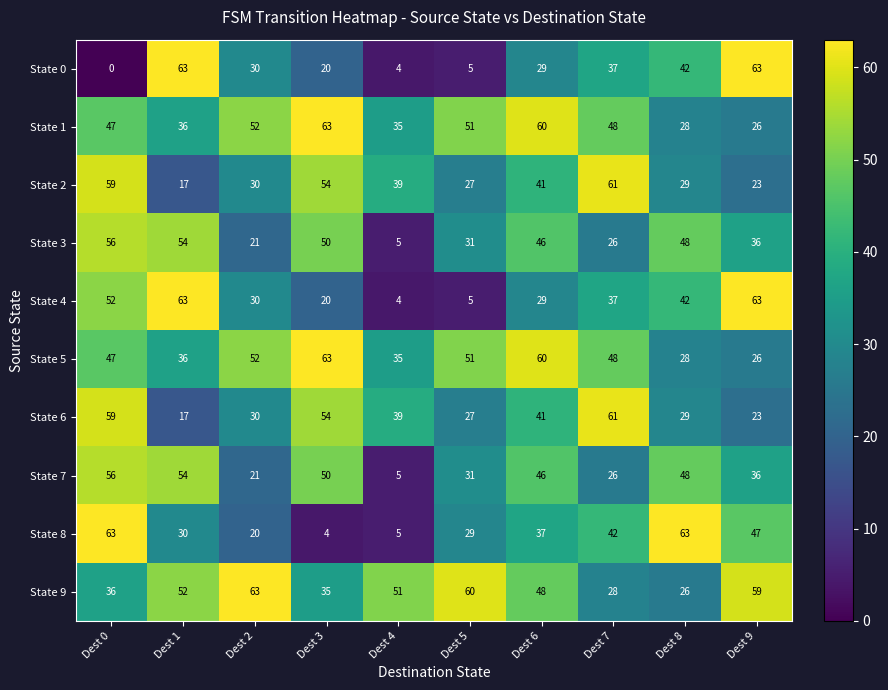

Read the State 9 value at Dest 1, to the nearest 5.

50